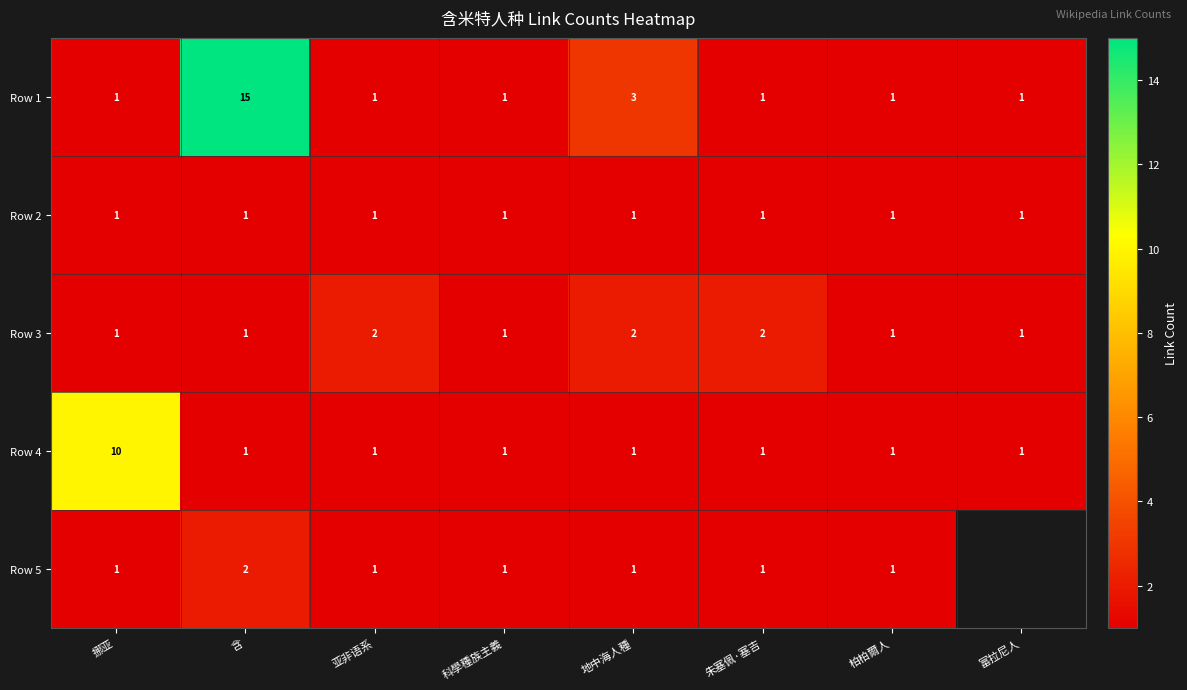

What is the maximum value for Row 4?

10